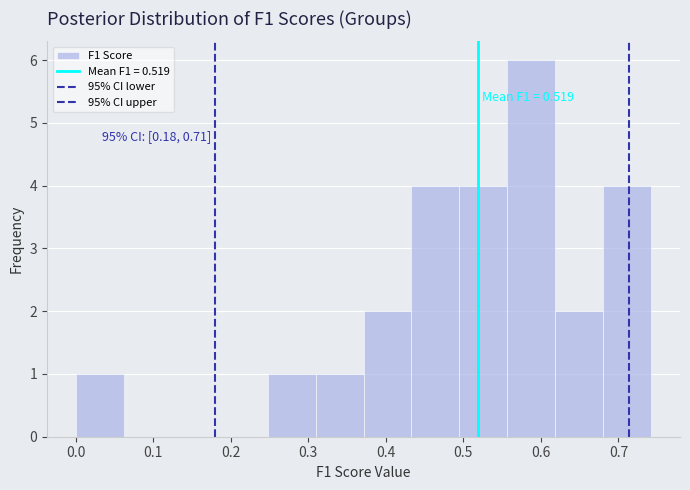

Which range on the x-axis has the tallest bar?

0.56 to 0.62